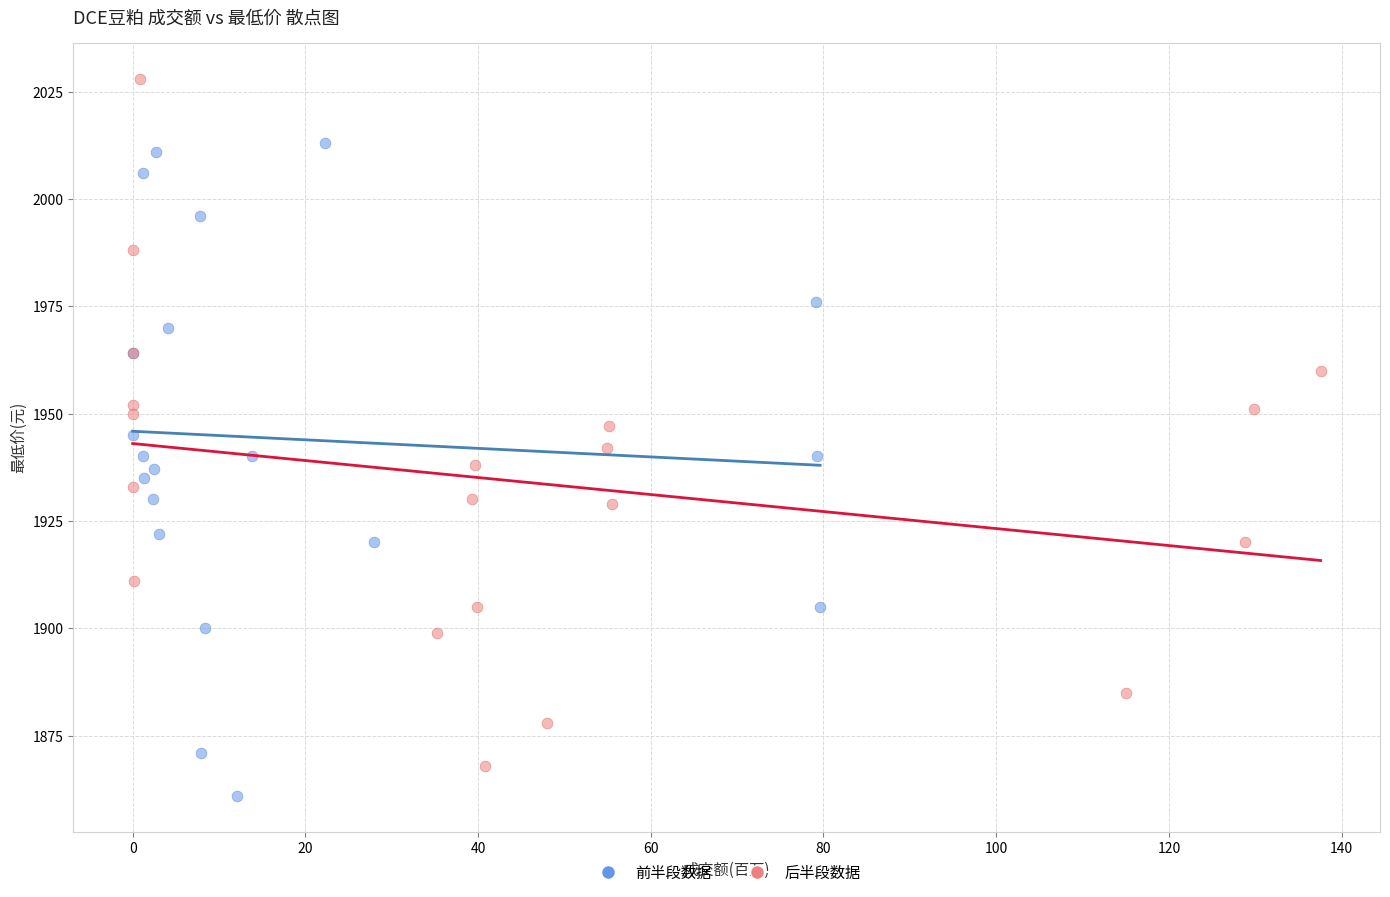

Which series reaches the maximum Y coordinate?

后半段数据